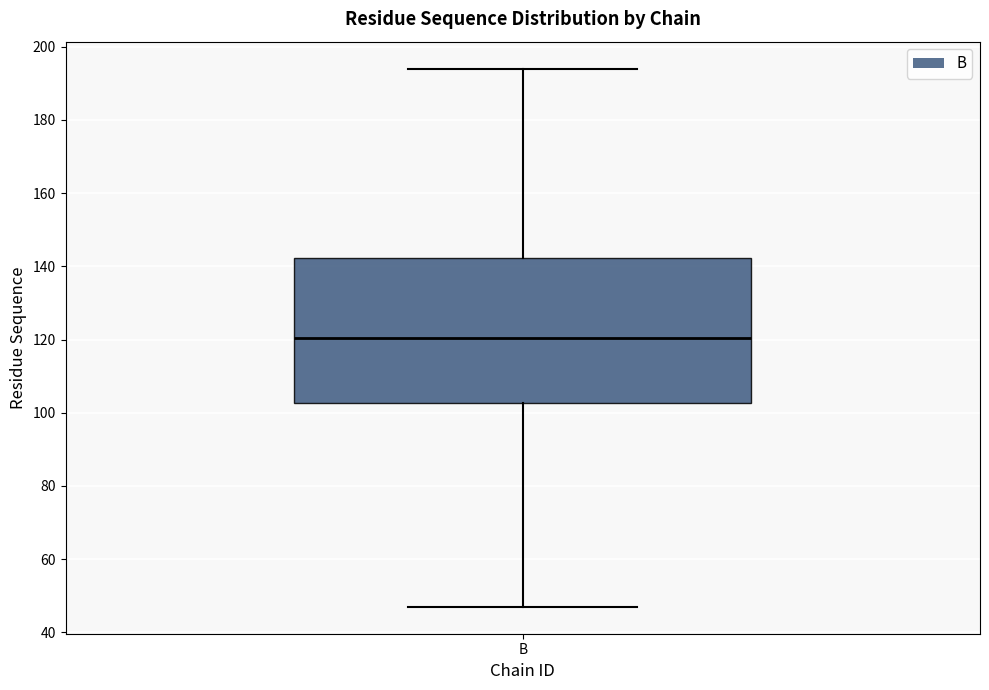

Transcribe this box plot: give where the median line is, the range the box spans, and where the two whiskers end, as read against the y-axis. The values are not printed on the chart, so give them approximately, as read against the axis.

median 120, box 102 to 142, whiskers 48 to 194